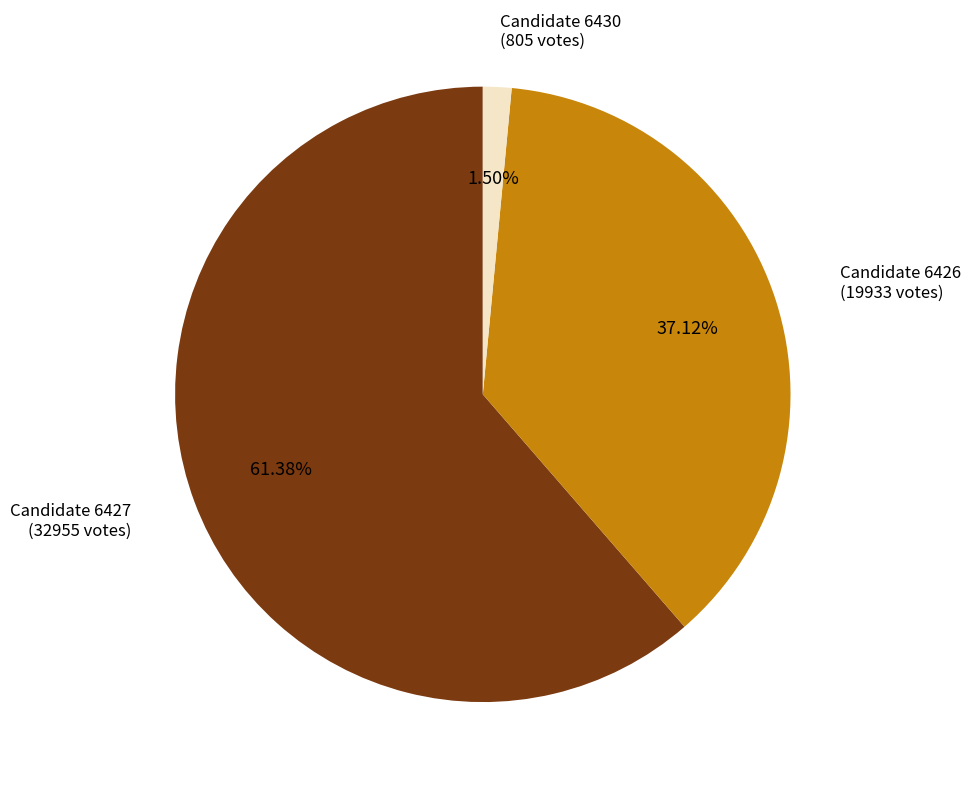

Is there a majority slice in this chart?

Yes